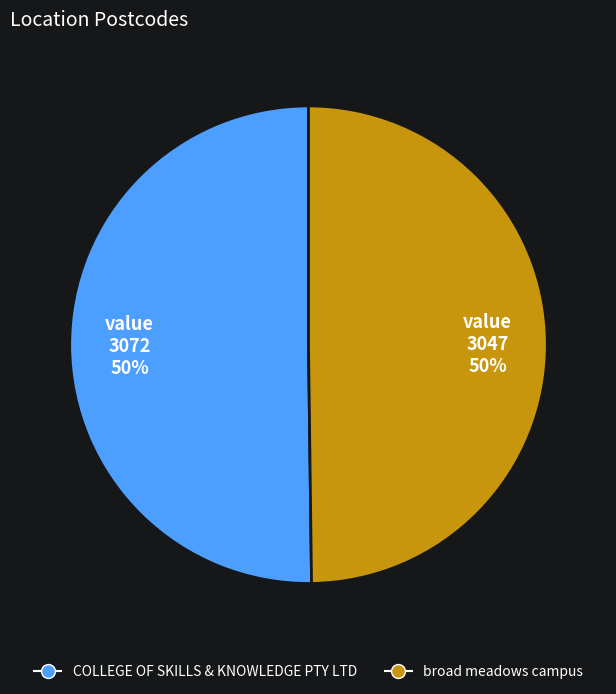

Approximately how many times larger is the value at COLLEGE OF SKILLS & KNOWLEDGE PTY LTD compared to broad meadows campus?

1.0